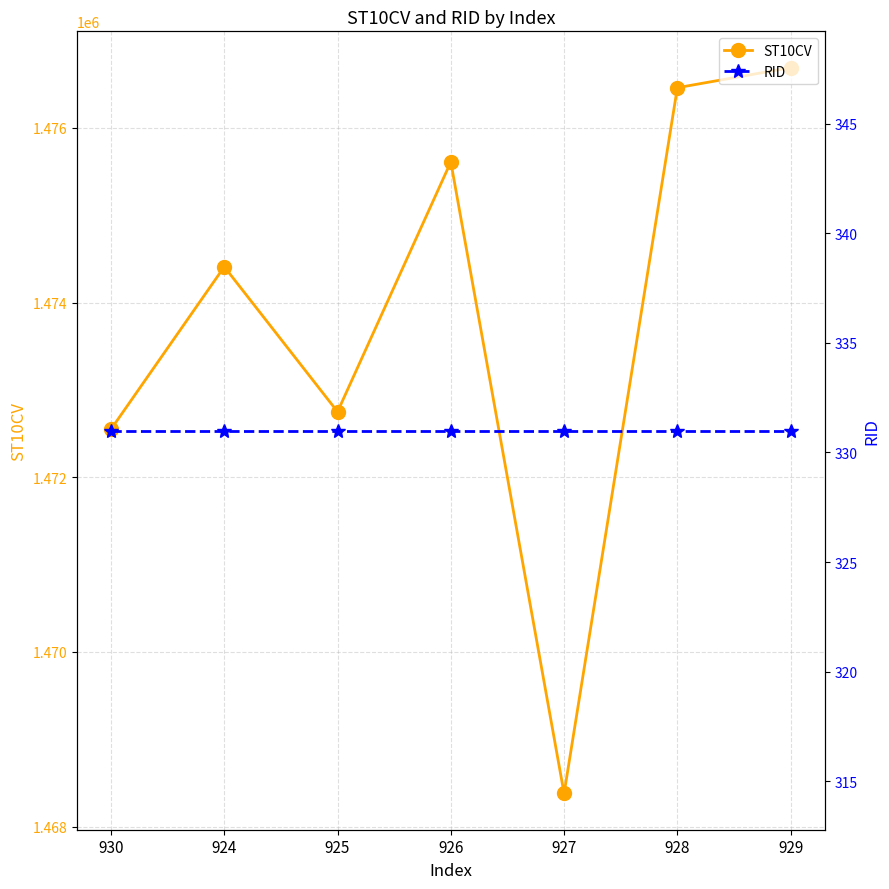

Does the chart display data point markers on the line(s)?

Yes